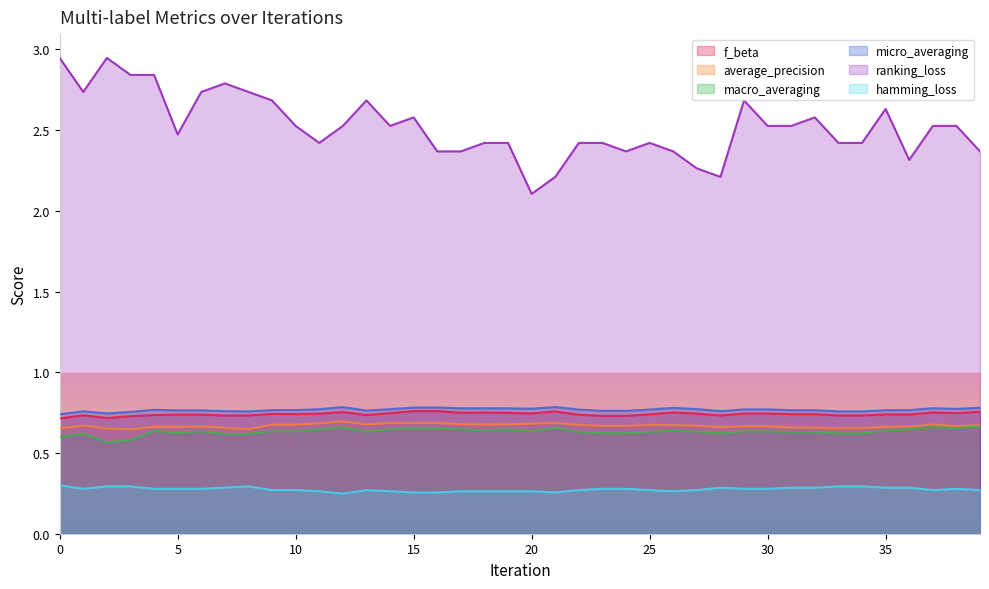

Where is the first local minimum for hamming_loss?

1